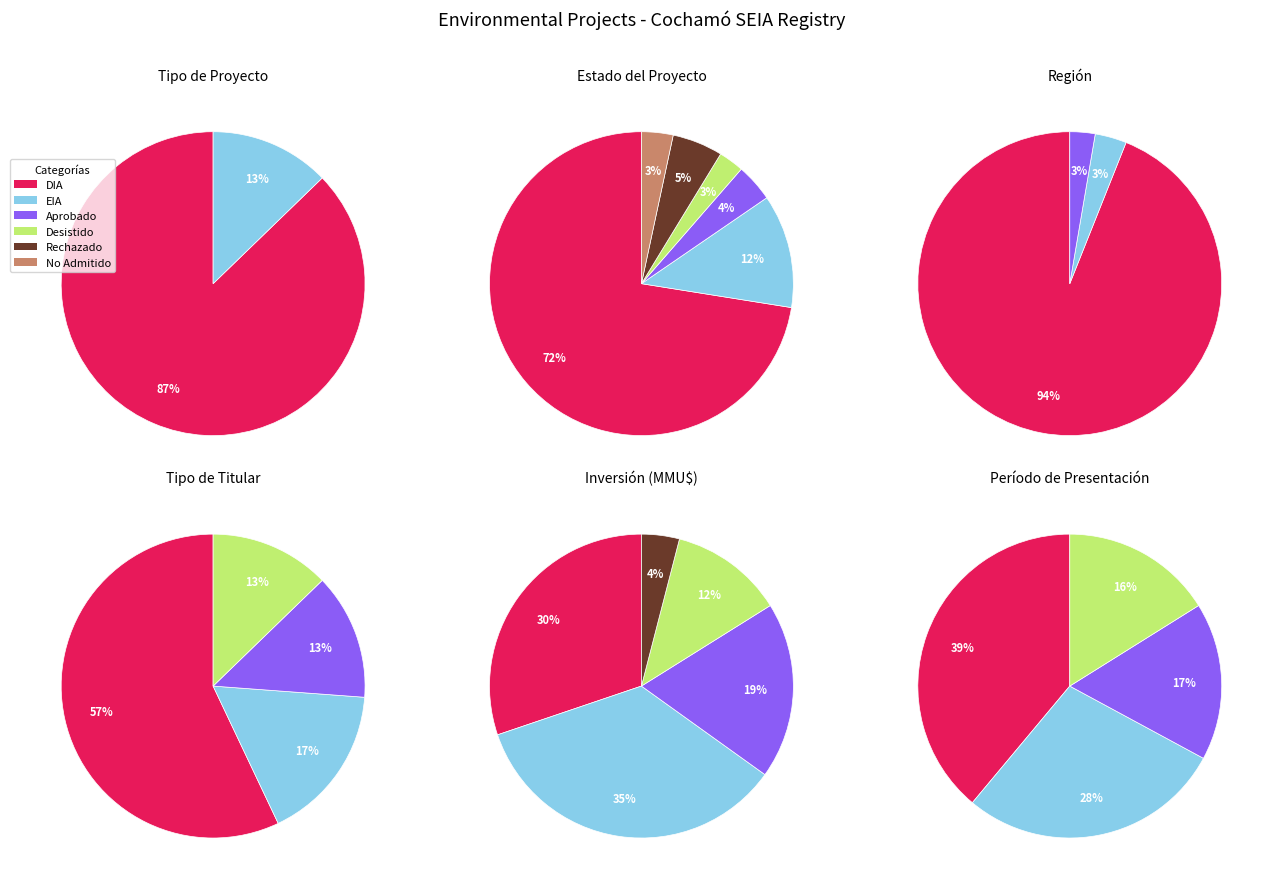

What is the smallest slice in the pie chart?

No Admitido a Tramitación (DIA)